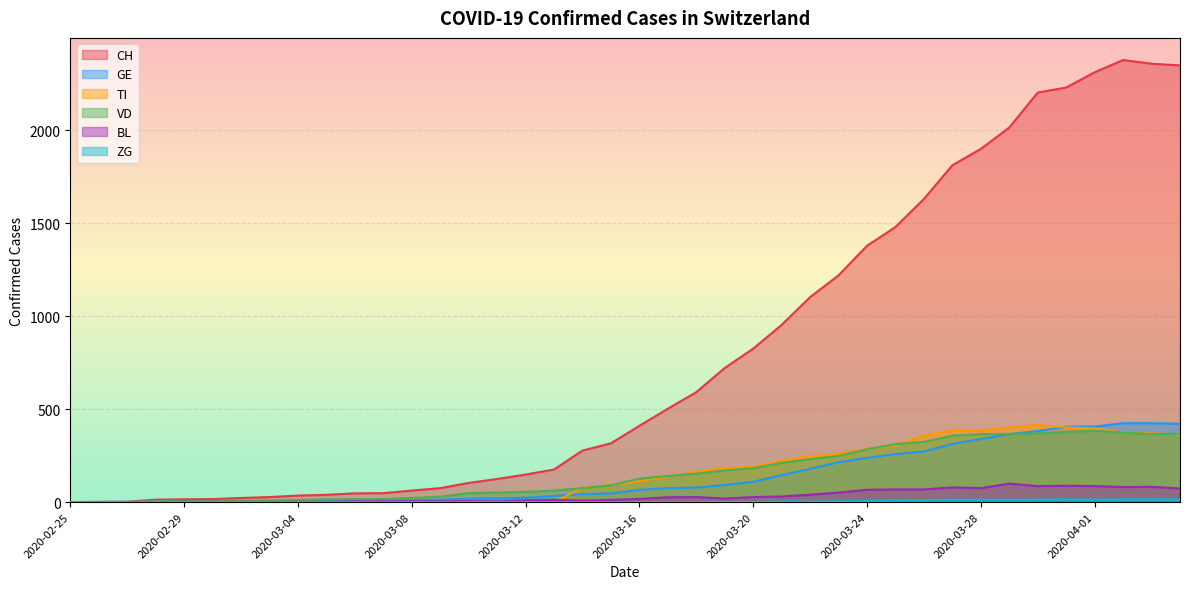

Reading left to right, transcribe all the data shown in this chart.

CH: 0	1	2	13	15	16	22	27	35	39	47	48	62	75	103	124	148	175	277	316	410	502	591	721	825	953	1102	1219	1378	1479	1630	1811	1899	2014	2202	2229	2311	2377	2357	2348
GE: 0	1	1	2	3	3	3	4	4	5	7	7	9	13	18	20	23	33	43	46	66	75	78	92	109	145	179	214	238	258	272	313	339	365	382	405	406	424	424	421
TI: 0	0	0	0	0	0	0	0	0	0	0	0	0	0	0	0	0	0	77	92	112	137	163	182	190	224	246	261	285	306	358	386	385	402	415	401	396	374	370	363
VD: 0	0	0	4	4	4	6	8	11	14	15	16	22	29	48	51	55	61	75	90	126	140	153	170	182	211	231	248	284	312	324	357	365	367	369	377	383	374	366	367
BL: 0	0	0	0	1	1	1	1	1	1	4	4	4	4	5	3	9	12	8	12	17	26	27	19	27	30	40	51	66	68	68	79	75	99	86	88	86	81	82	73
ZG: 0	0	0	0	0	0	0	0	0	0	0	0	0	0	0	0	0	0	0	0	0	0	0	1	1	3	3	3	6	9	10	12	12	12	13	14	13	14	15	14